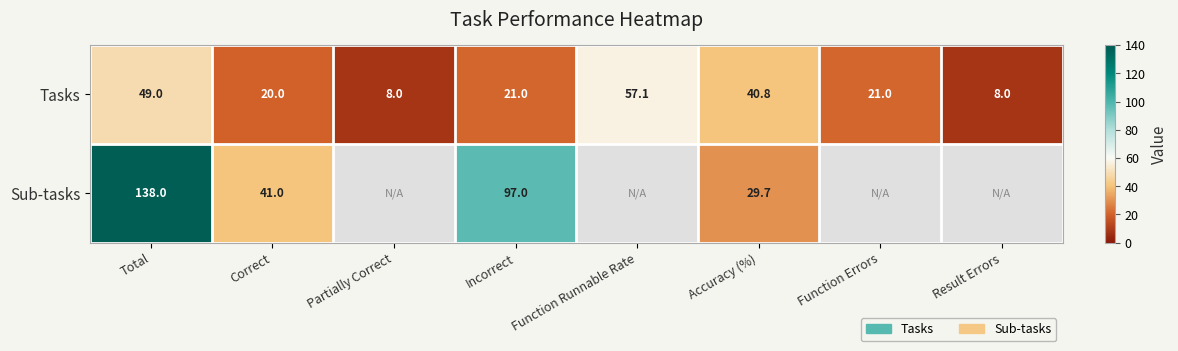

What is the total value across all series at Incorrect?

118.0